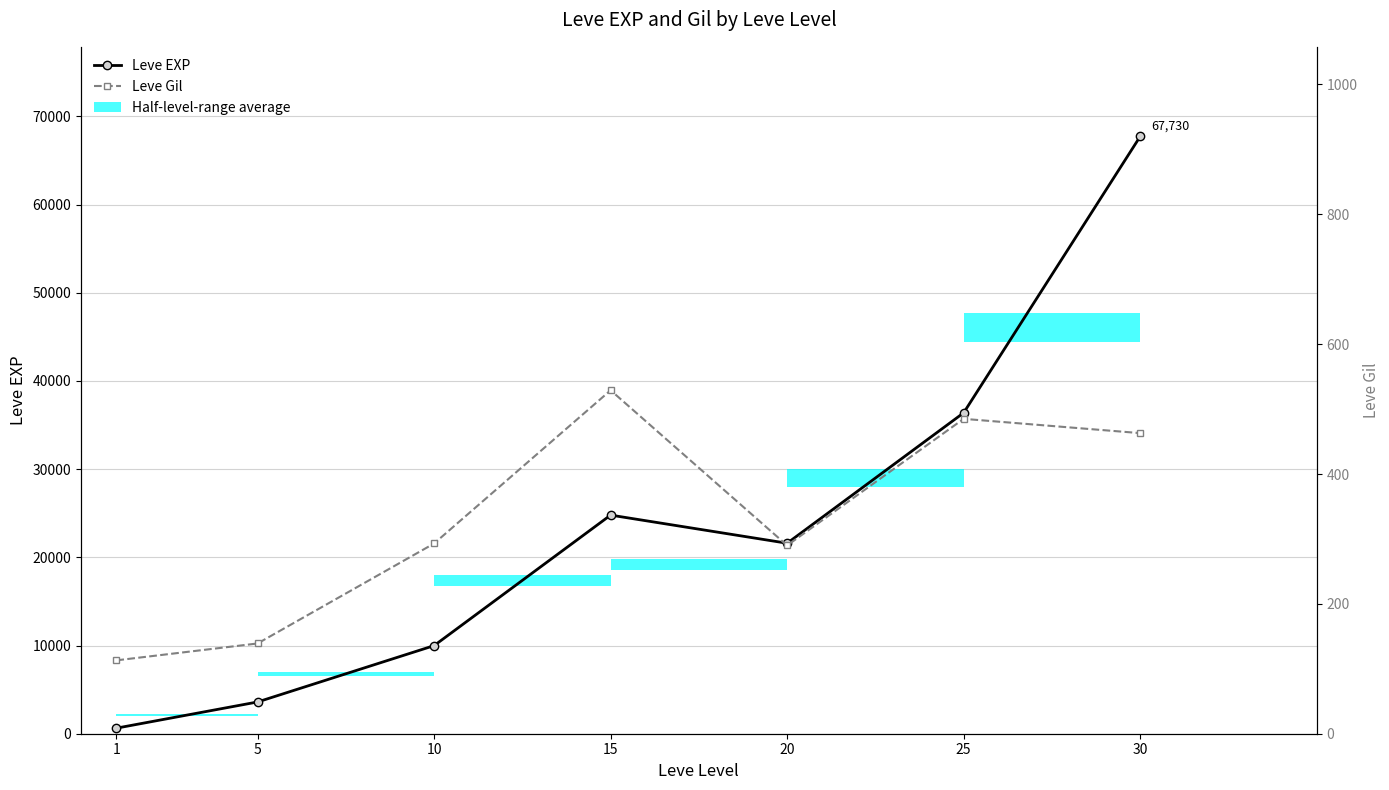

What is the greatest value displayed?

67730